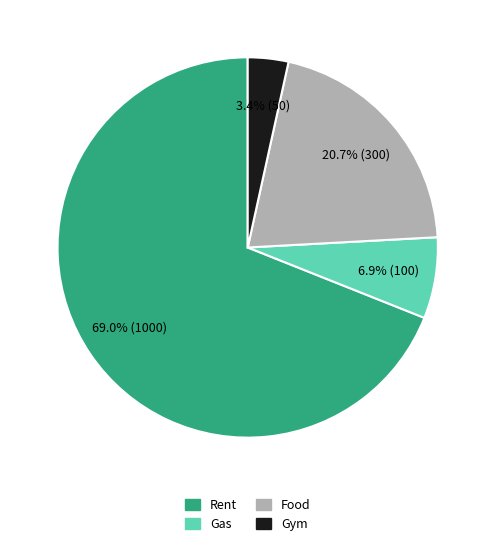

Which category accounts for the majority?

Rent